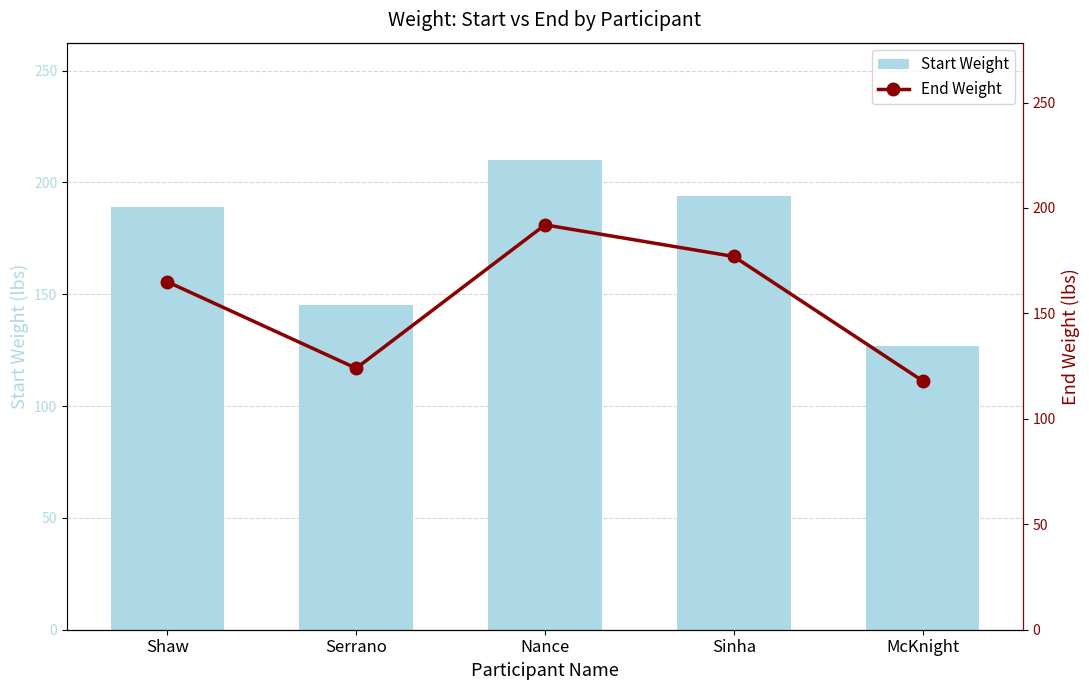

What is the difference between the maximum and minimum values in the Start Weight series?

83